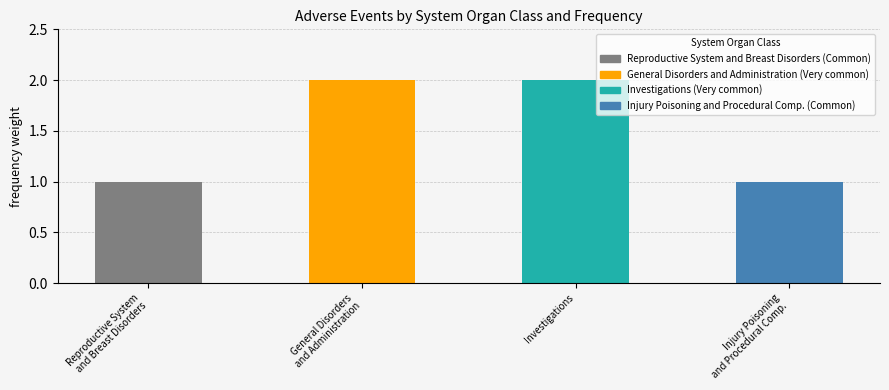

True or false: the data shows 2 at Investigations.

True